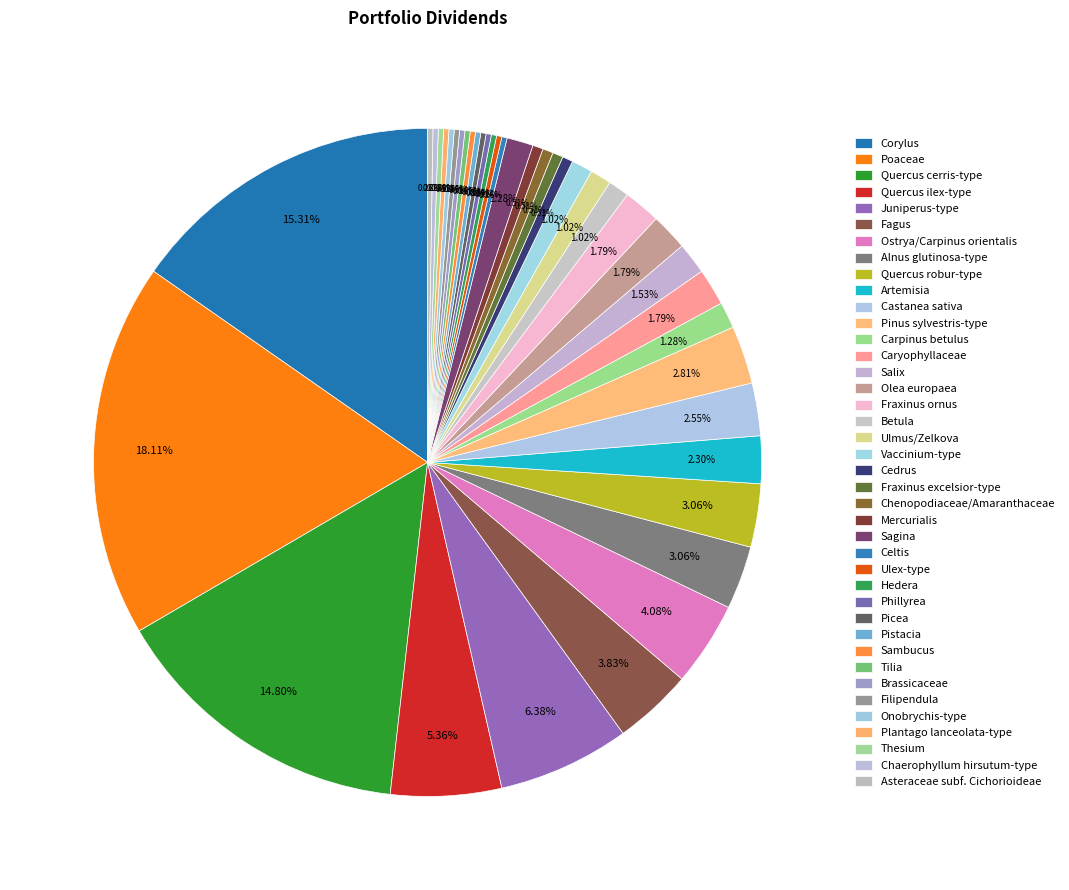

What is the change in value from Quercus robur-type to Salix?

-6